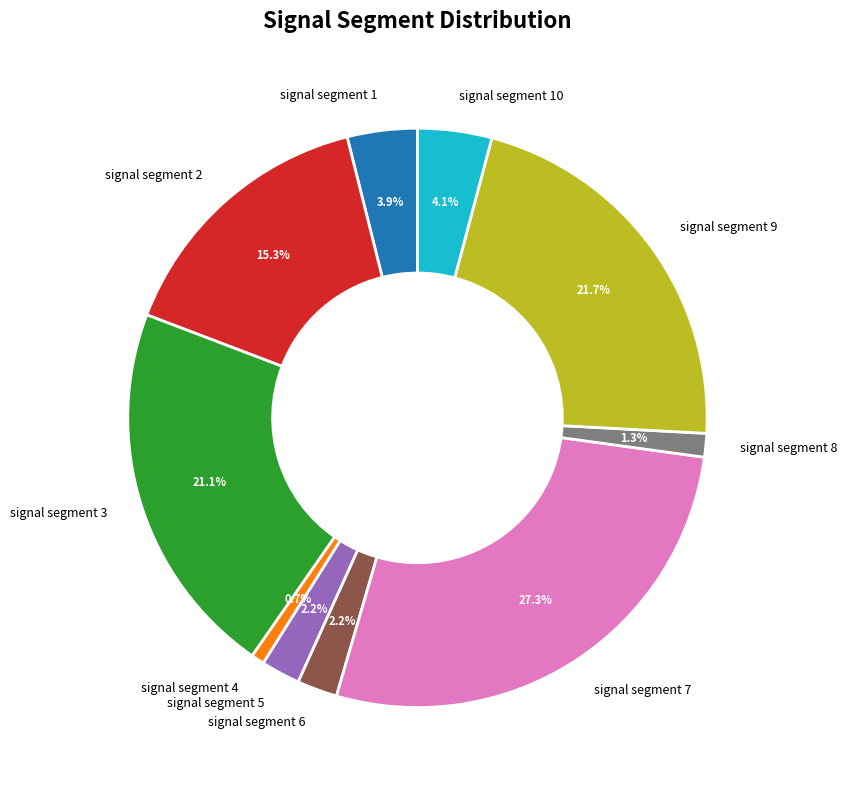

Between signal segment 7 and signal segment 5, which is larger?

signal segment 7